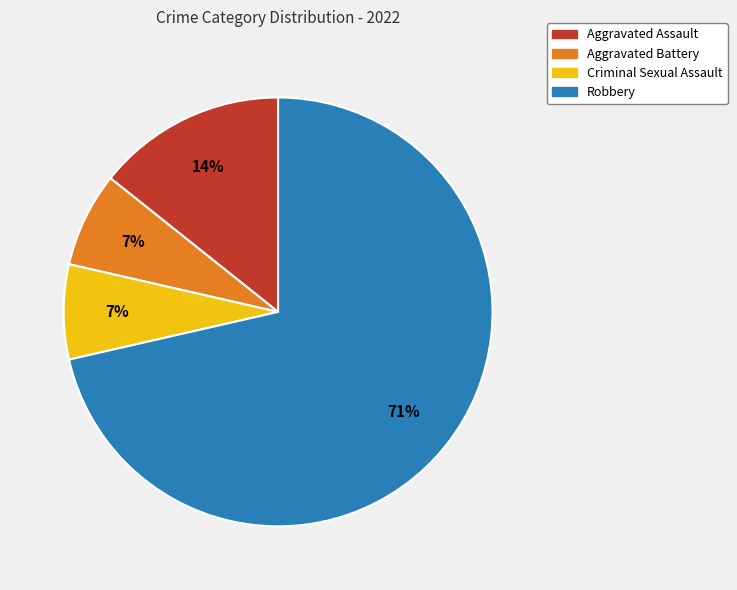

How many slices are in this pie chart?

4